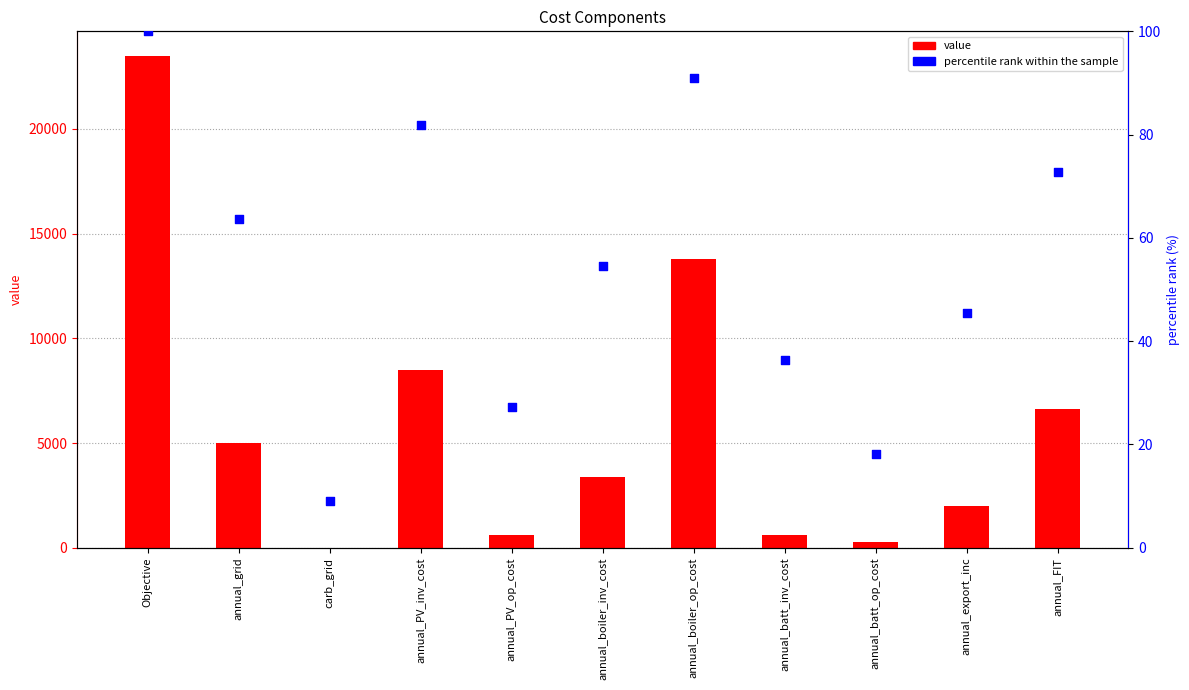

Which series has the largest total across all categories?

value